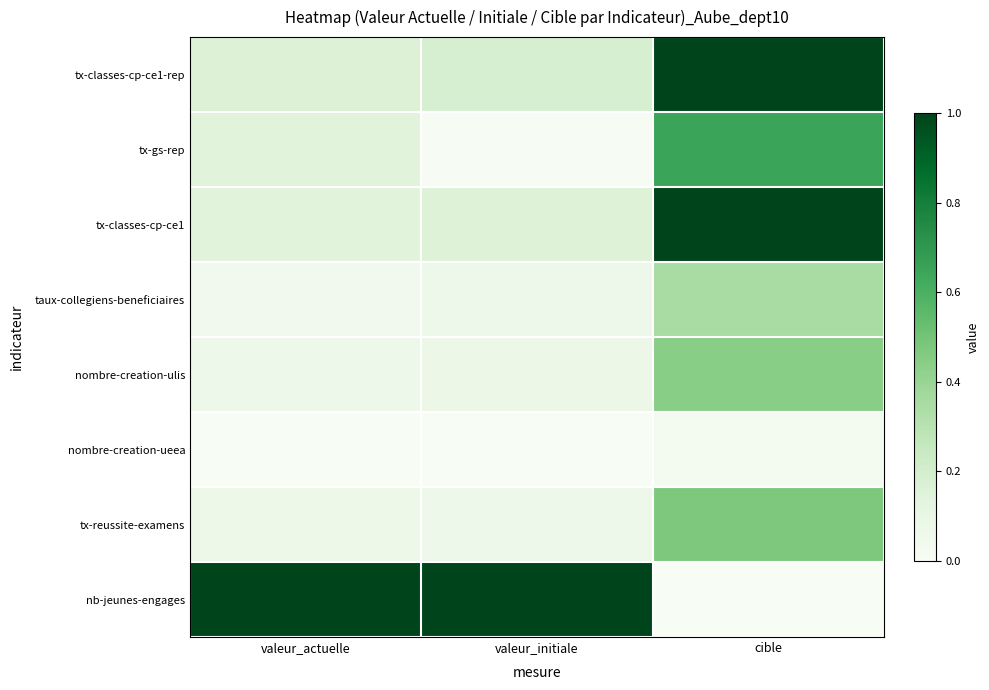

Which category has the lowest value across all series?

valeur_actuelle